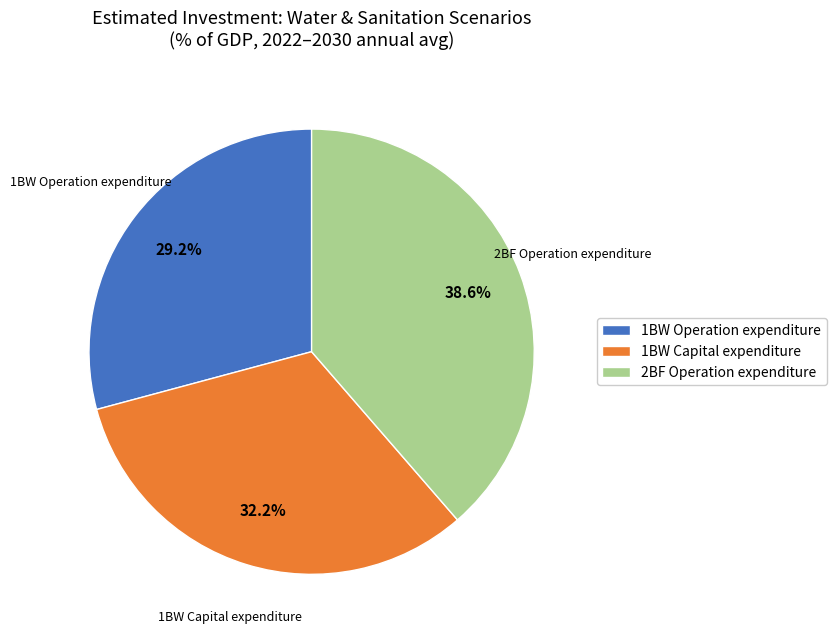

Is there any slice that represents more than half of the pie?

No